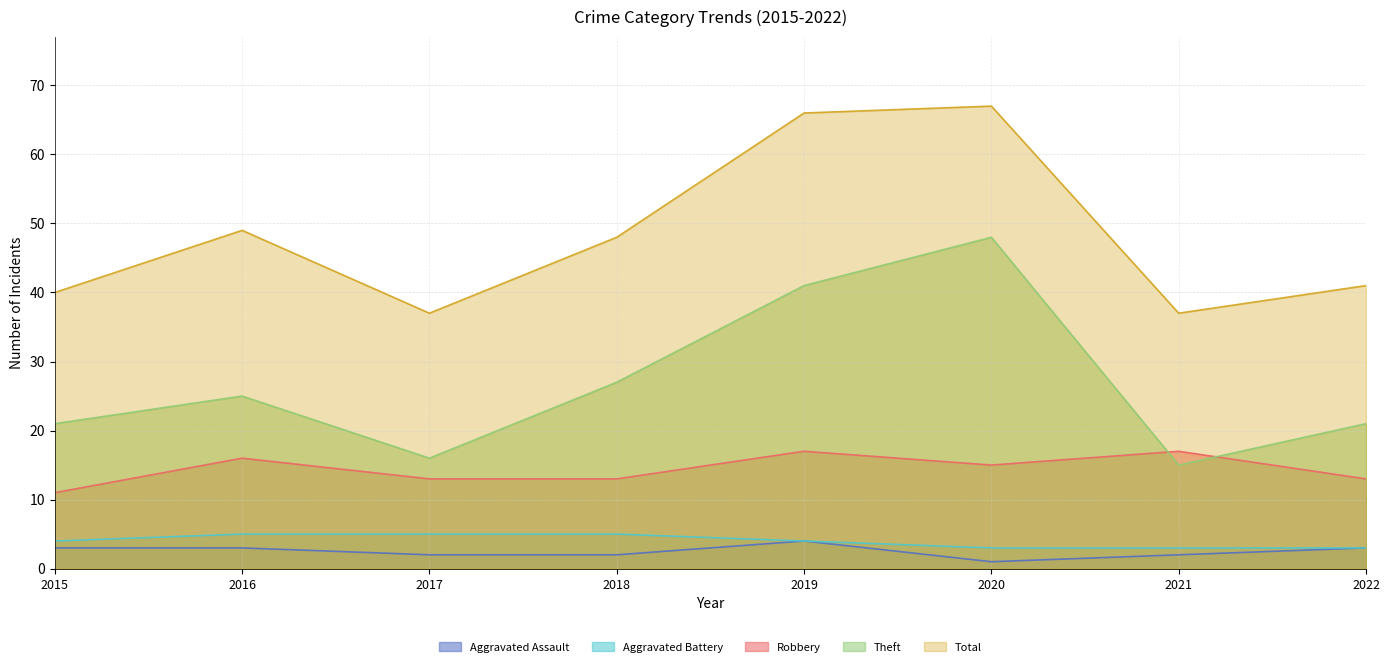

Is the value of Theft at 2021 greater than the value of Aggravated Battery at 2016?

Yes